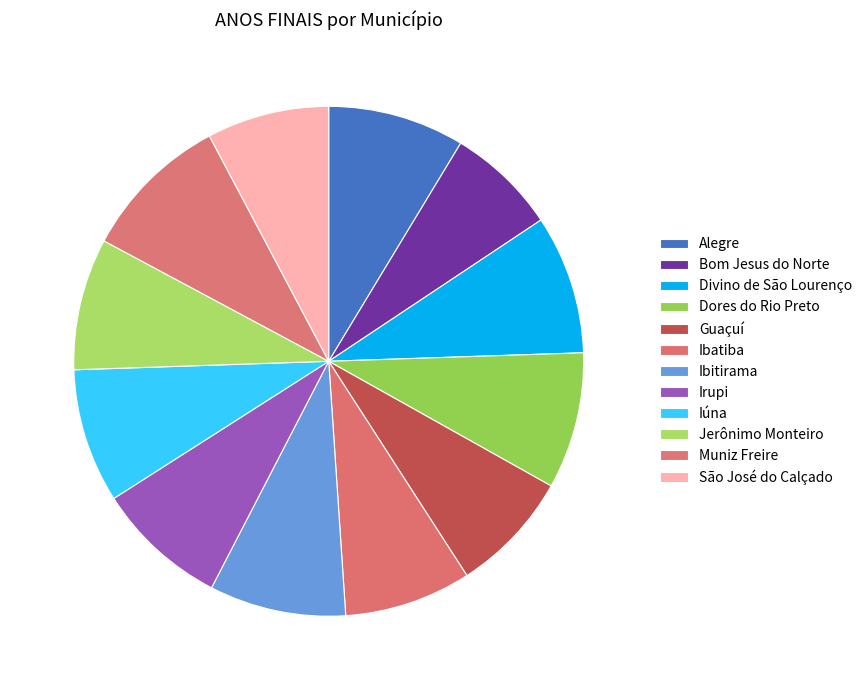

True or false: Irupi accounts for 8% of the total.

True